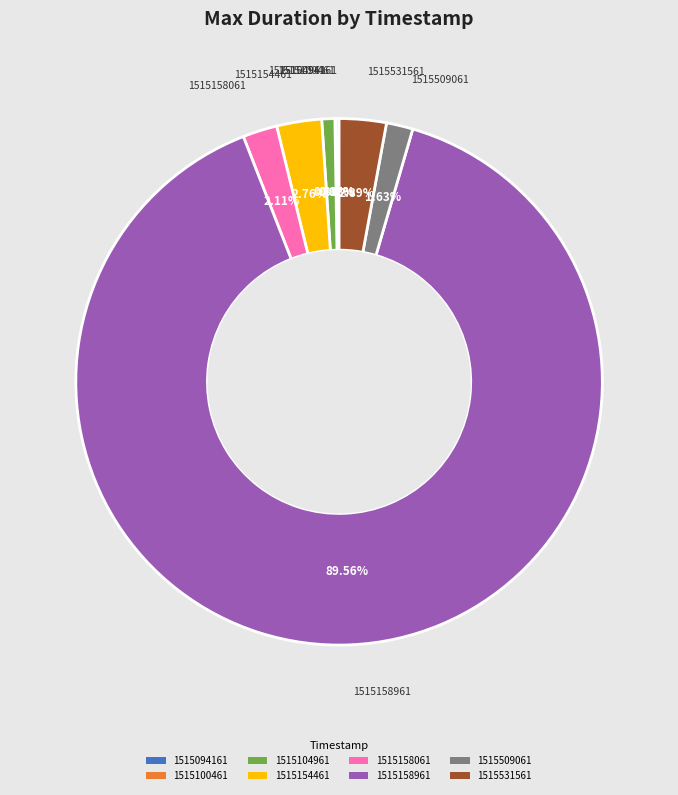

Is the sum of 1515158961 and 1515158061 greater than half?

Yes